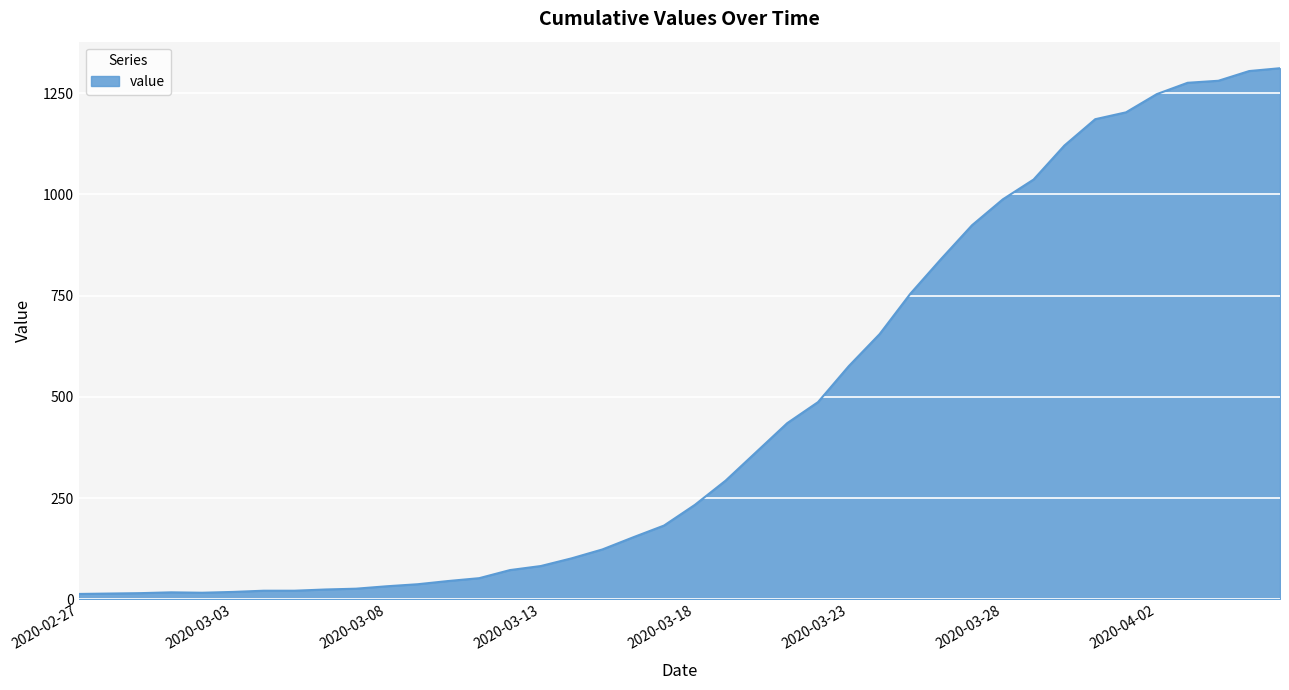

What is the difference between the maximum and minimum values?

1299